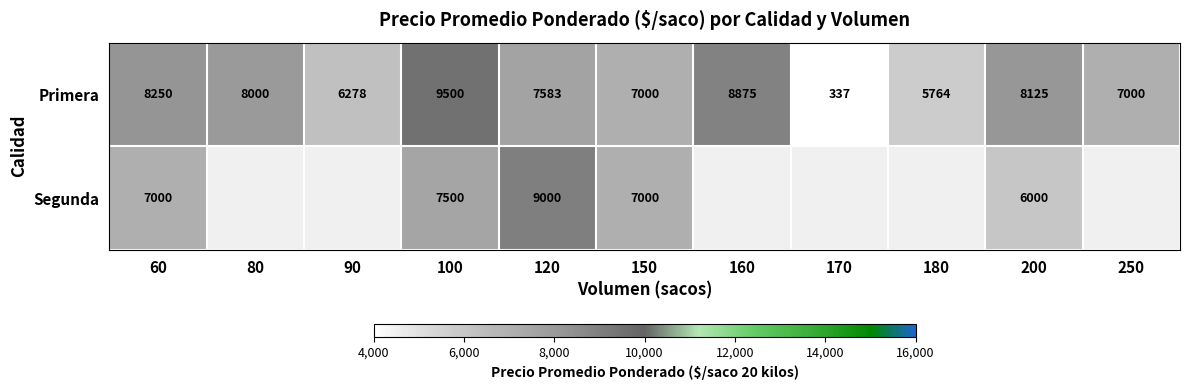

How many data points does each series have?

11